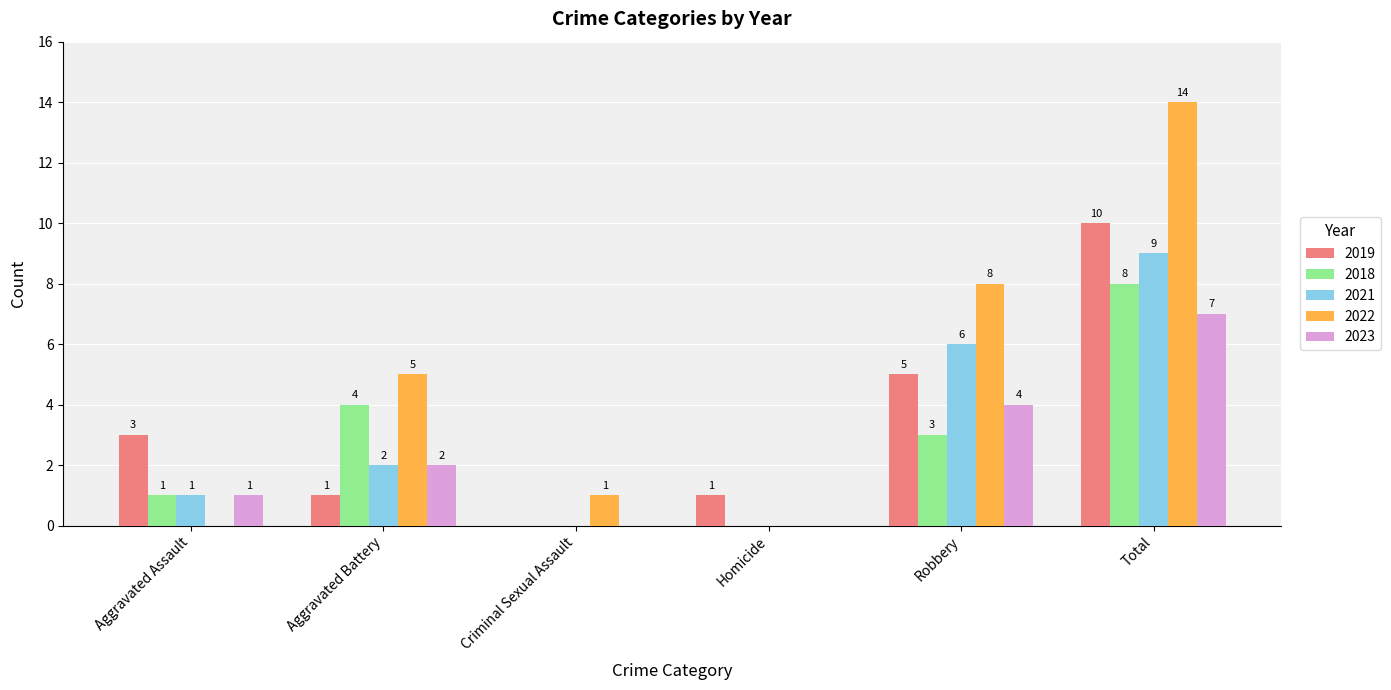

At which label is 2018 closest to 4?

Aggravated Battery